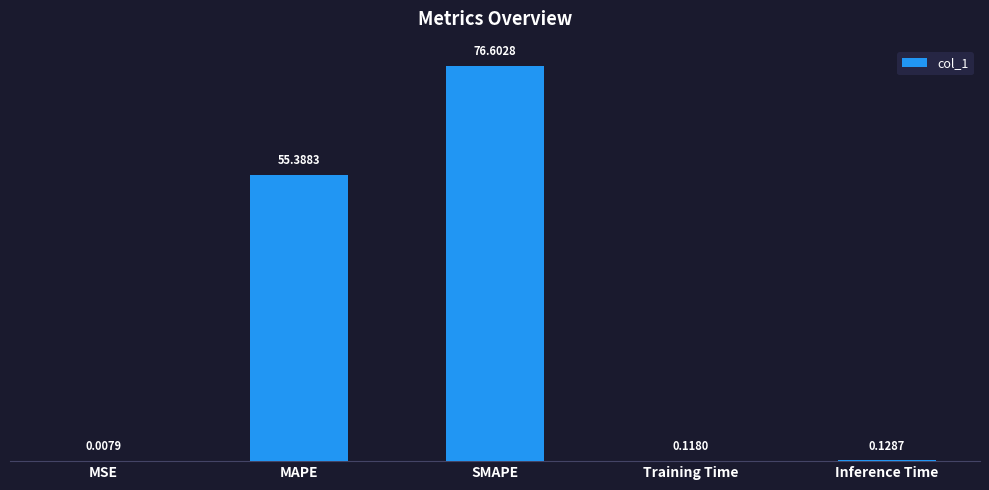

Does the chart contain stacked bars?

No